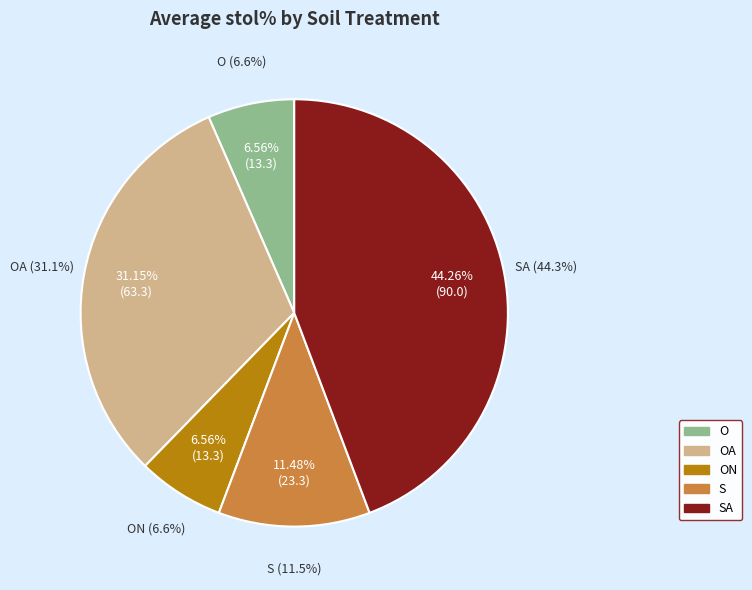

Approximately how many times larger is the value at SA compared to O?

6.8